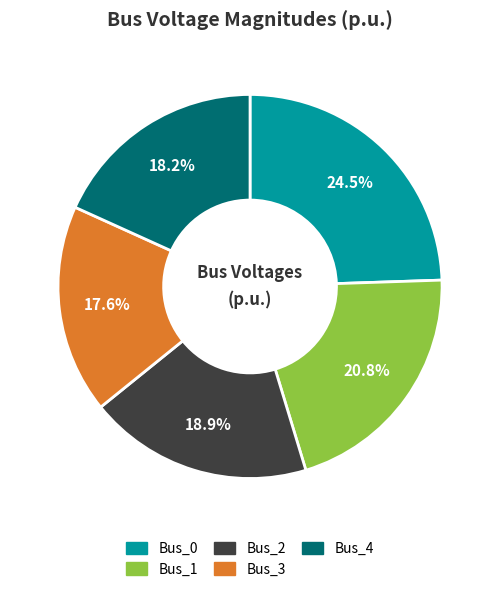

To the nearest percent, what percentage of the pie is Bus_4?

18%